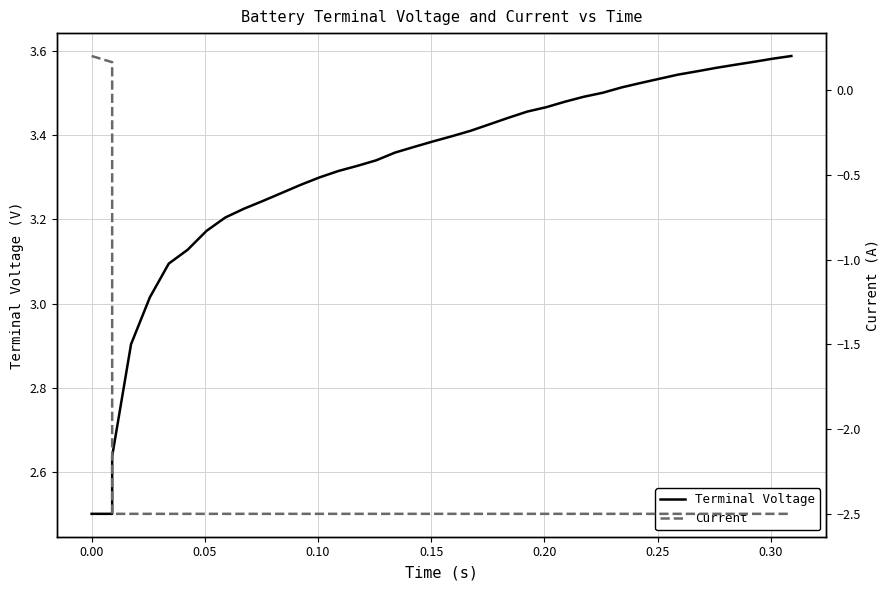

What is the lowest value of the Terminal Voltage series?

2.5